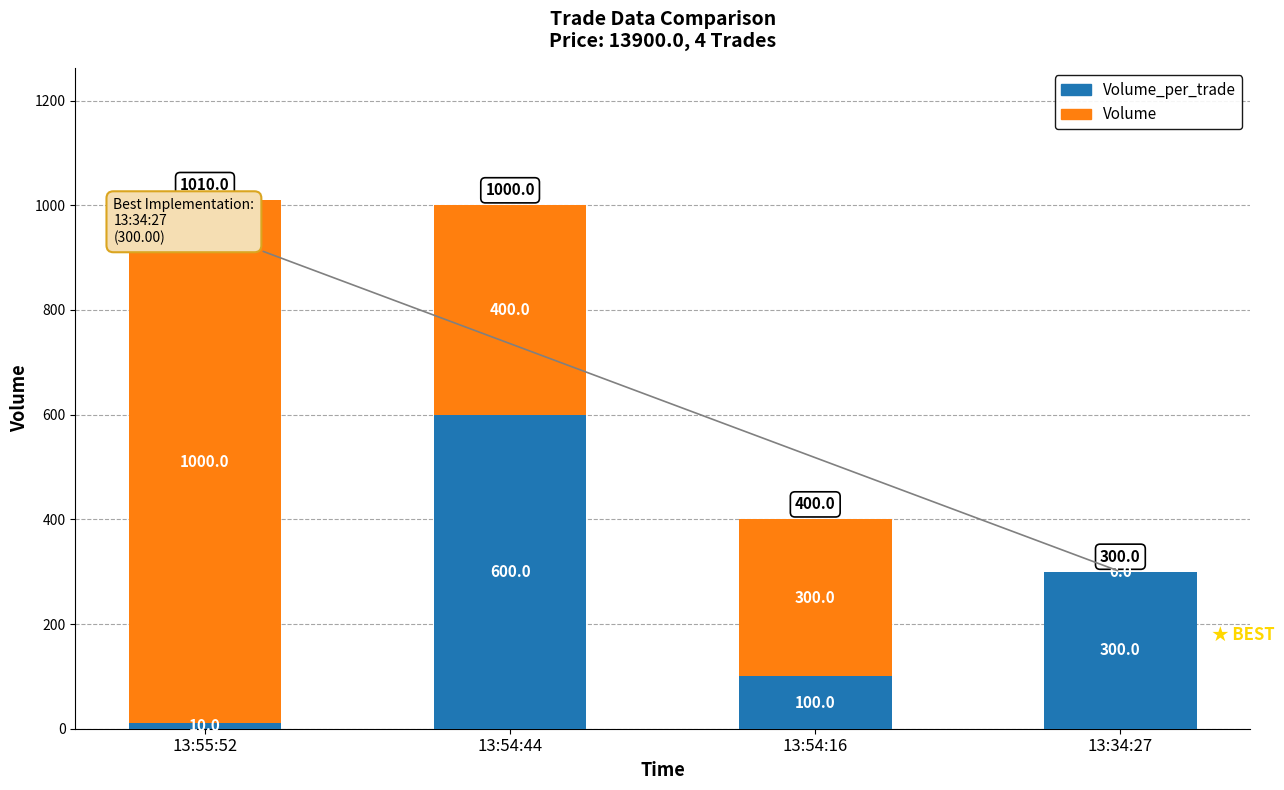

At which category is the sum across all series the highest?

13:55:52